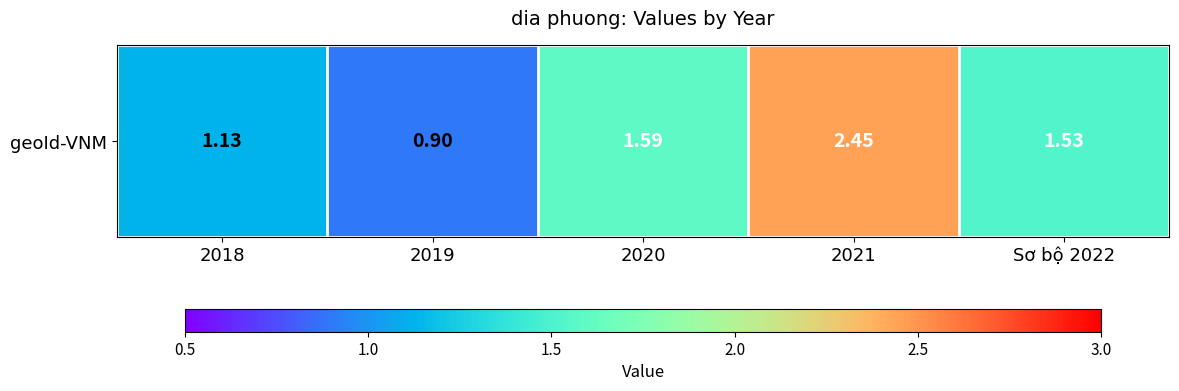

Approximately how many times larger is the value at 2021 compared to 2018?

2.2